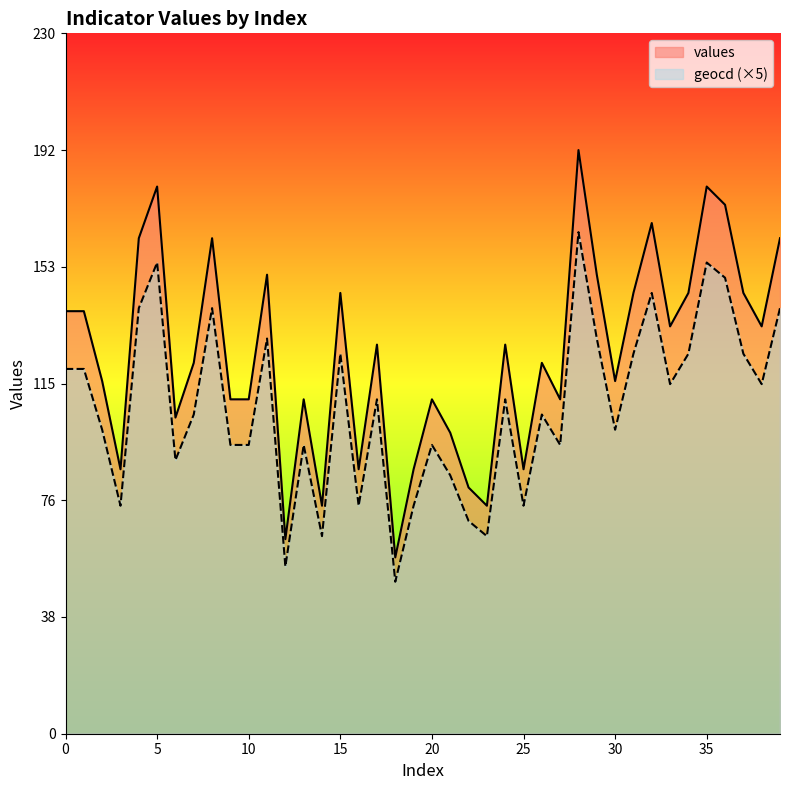

Rank the series at 3 from highest to lowest value.

values, geocd